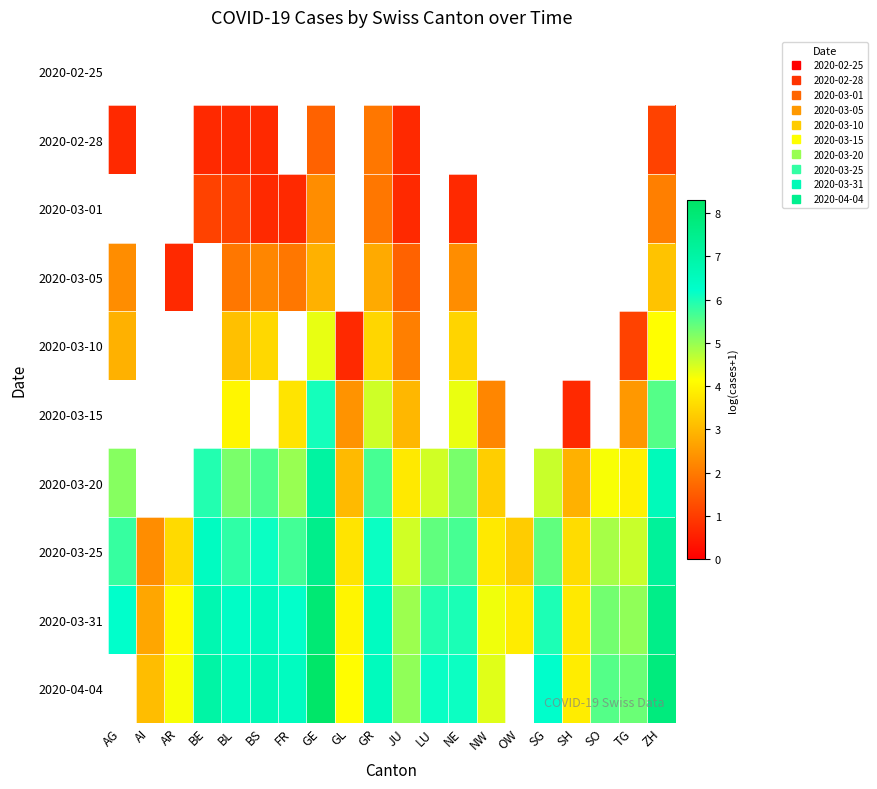

Reading left to right, what are all the values shown in this chart?

2020-02-25: AG=0.0	AI=0.0	AR=0.0	BE=0.0	BL=0.0	BS=0.0	FR=0.0	GE=0.0	GL=0.0	GR=0.0	JU=0.0	LU=0.0	NE=0.0	NW=0.0	OW=0.0	SG=0.0	SH=0.0	SO=0.0	TG=0.0	ZH=0.0
2020-02-28: AG=0.7	AI=0.0	AR=0.0	BE=0.7	BL=0.7	BS=0.7	FR=0.0	GE=1.6	GL=0.0	GR=1.9	JU=0.7	LU=0.0	NE=0.0	NW=0.0	OW=0.0	SG=0.0	SH=0.0	SO=0.0	TG=0.0	ZH=1.1
2020-03-01: AG=0.0	AI=0.0	AR=0.0	BE=1.1	BL=1.1	BS=0.7	FR=0.7	GE=2.3	GL=0.0	GR=1.9	JU=0.7	LU=0.0	NE=0.7	NW=0.0	OW=0.0	SG=0.0	SH=0.0	SO=0.0	TG=0.0	ZH=2.1
2020-03-05: AG=2.3	AI=0.0	AR=0.7	BE=0.0	BL=1.9	BS=2.2	FR=1.9	GE=2.9	GL=0.0	GR=2.8	JU=1.6	LU=0.0	NE=2.3	NW=0.0	OW=0.0	SG=0.0	SH=0.0	SO=0.0	TG=0.0	ZH=3.2
2020-03-10: AG=2.9	AI=0.0	AR=0.0	BE=0.0	BL=3.1	BS=3.5	FR=0.0	GE=4.3	GL=0.7	GR=3.5	JU=2.1	LU=0.0	NE=3.5	NW=0.0	OW=0.0	SG=0.0	SH=0.0	SO=0.0	TG=1.1	ZH=4.1
2020-03-15: AG=0.0	AI=0.0	AR=0.0	BE=0.0	BL=4.0	BS=0.0	FR=3.7	GE=6.1	GL=2.4	GR=4.5	JU=3.0	LU=0.0	NE=4.3	NW=2.2	OW=0.0	SG=0.0	SH=0.7	SO=0.0	TG=2.5	ZH=5.5
2020-03-20: AG=5.1	AI=0.0	AR=0.0	BE=5.9	BL=5.2	BS=5.6	FR=5.0	GE=7.1	GL=3.0	GR=5.6	JU=3.8	LU=4.5	NE=5.2	NW=3.4	OW=0.0	SG=4.6	SH=2.9	SO=4.2	TG=3.9	ZH=6.6
2020-03-25: AG=5.8	AI=2.3	AR=3.6	BE=6.4	BL=5.8	BS=6.1	FR=5.7	GE=7.5	GL=3.7	GR=6.1	JU=4.5	LU=5.4	NE=5.6	NW=3.8	OW=3.3	SG=5.4	SH=3.6	SO=4.9	TG=4.6	ZH=7.2
2020-03-31: AG=6.2	AI=2.7	AR=4.1	BE=6.8	BL=6.3	BS=6.5	FR=6.2	GE=8.0	GL=4.0	GR=6.4	JU=4.9	LU=5.9	NE=6.0	NW=4.3	OW=3.9	SG=6.0	SH=3.8	SO=5.3	TG=5.0	ZH=7.6
2020-04-04: AG=0.0	AI=3.1	AR=4.2	BE=7.0	BL=6.5	BS=6.6	FR=6.5	GE=8.2	GL=4.1	GR=6.5	JU=5.0	LU=6.2	NE=6.1	NW=4.4	OW=0.0	SG=6.2	SH=3.9	SO=5.5	TG=5.3	ZH=7.8